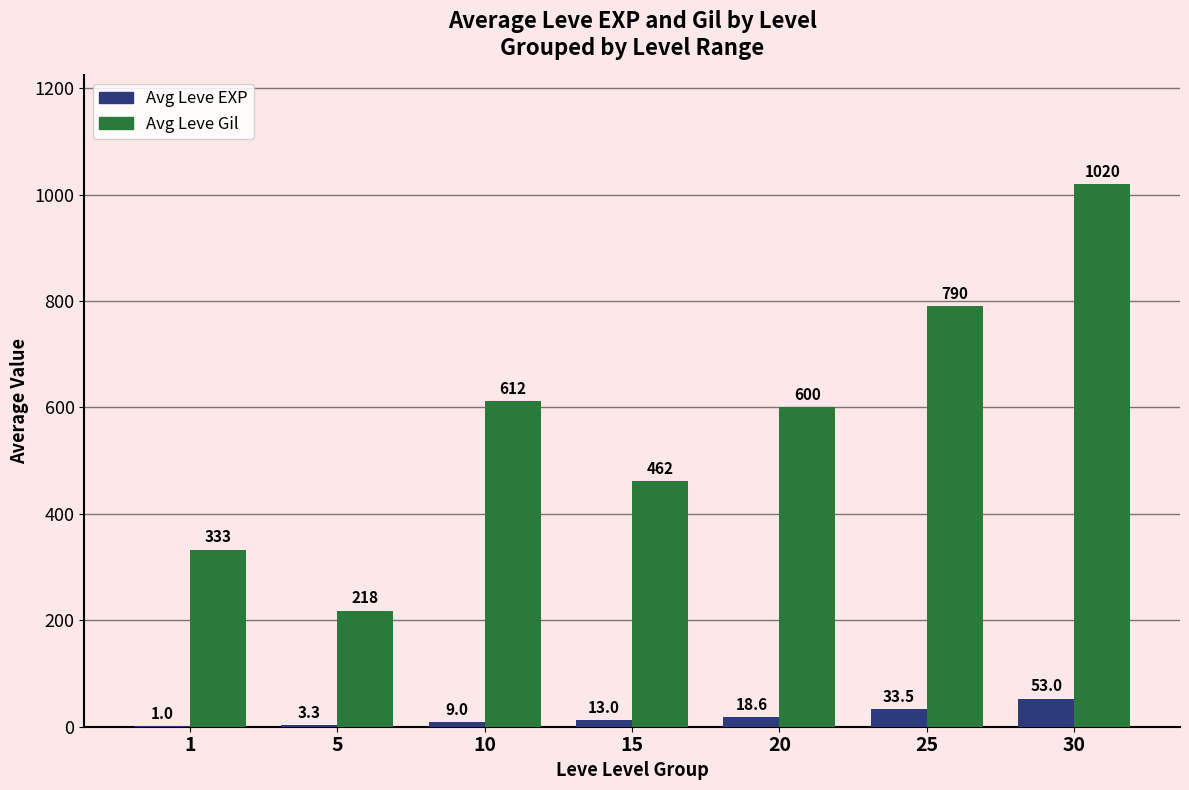

Which series has the largest range (max minus min)?

Avg Leve Gil